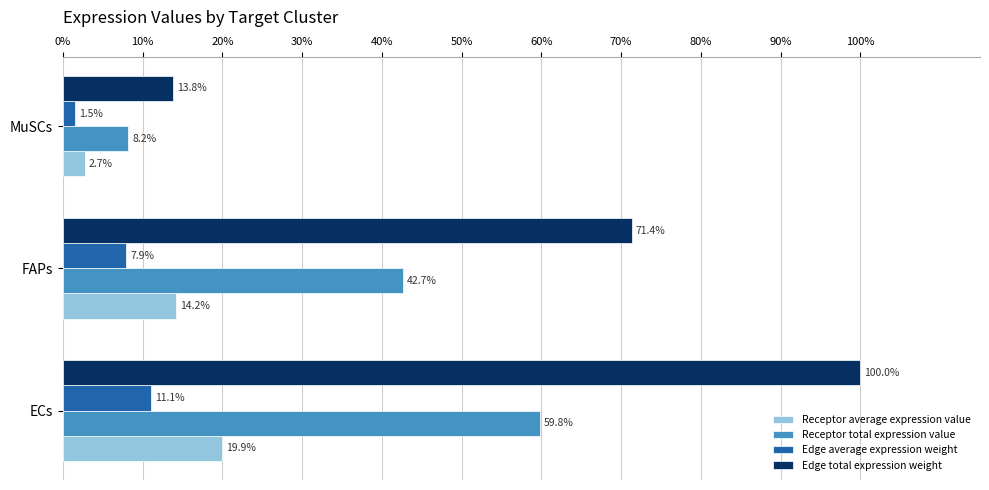

At which label is Receptor average expression value closest to 11?

FAPs